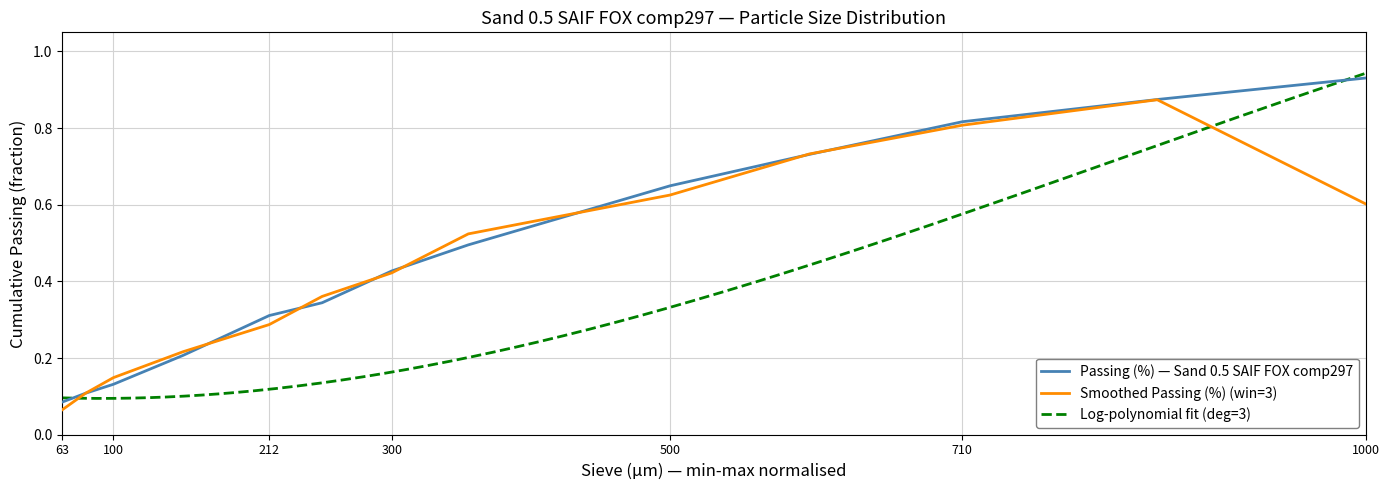

True or false: the data shows 0.2 at 150.

True